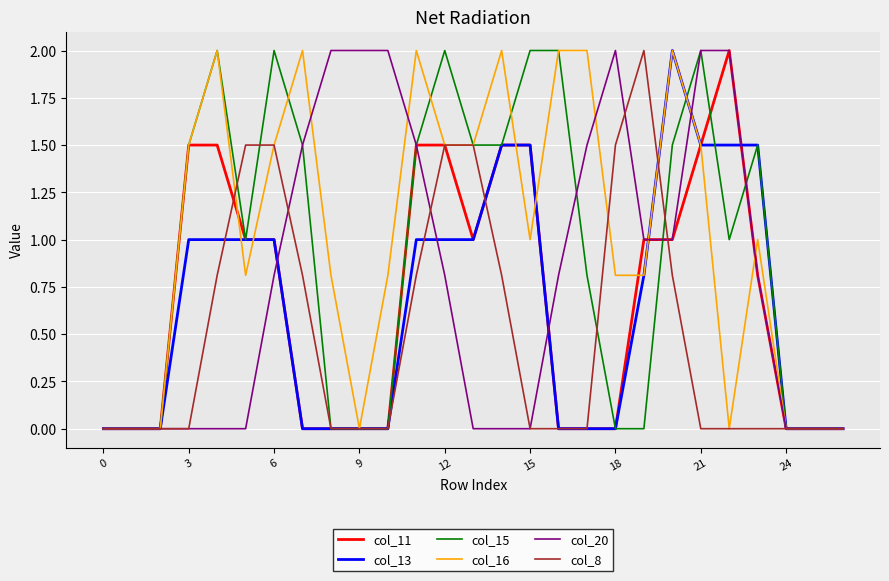

What is the greatest value displayed?

2.0